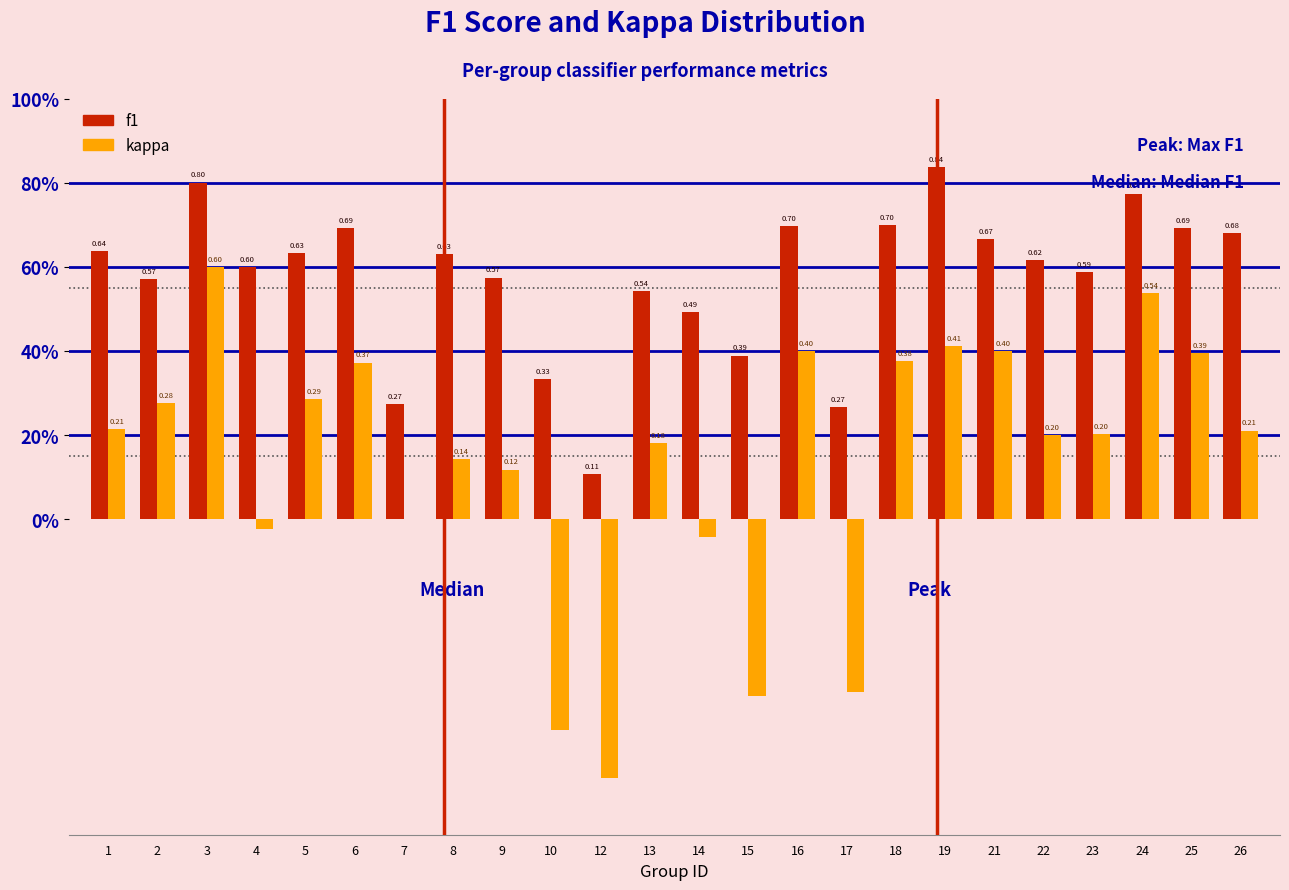

What are all the series names shown in the legend?

f1, kappa